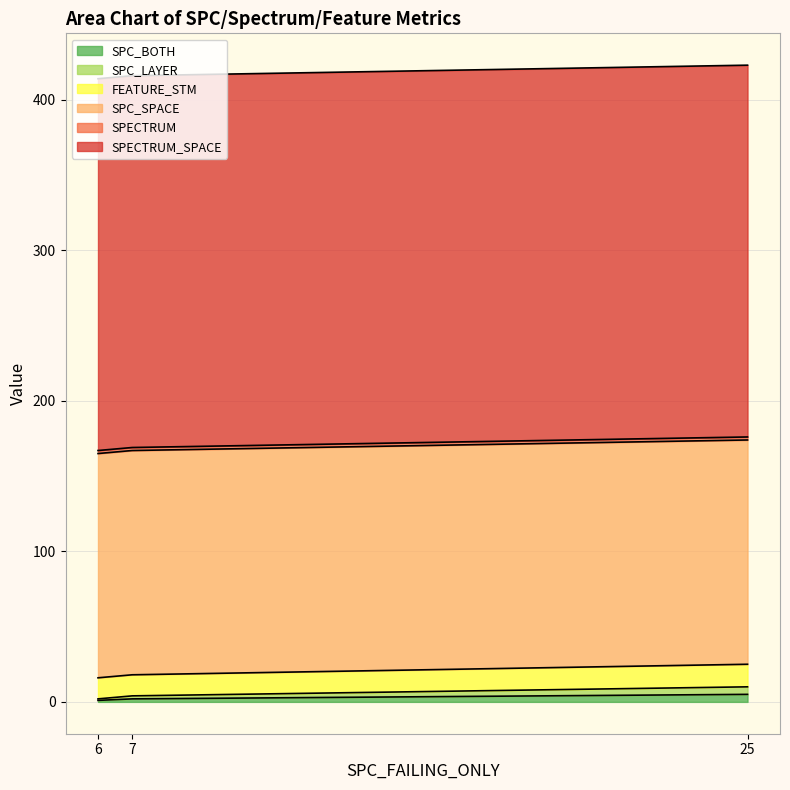

Does the chart have visible grid lines?

Yes